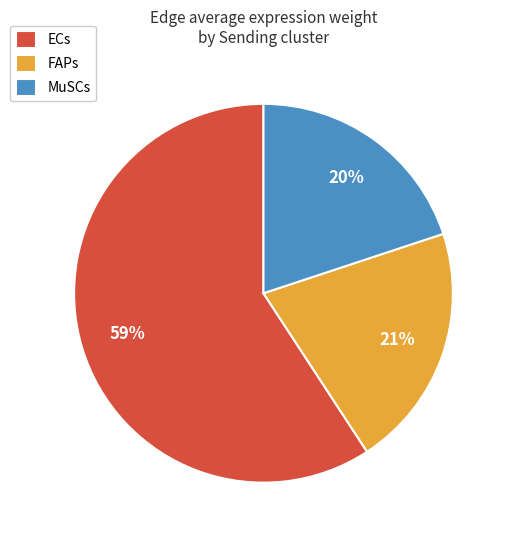

Combined, do MuSCs and ECs account for over 50%?

Yes